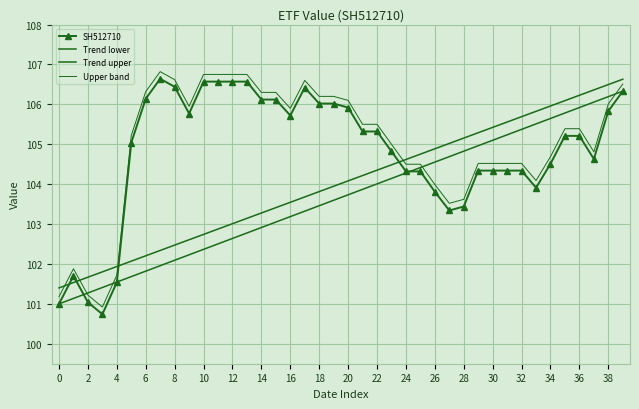

True or false: SH512710 and Upper band intersect in this chart.

False